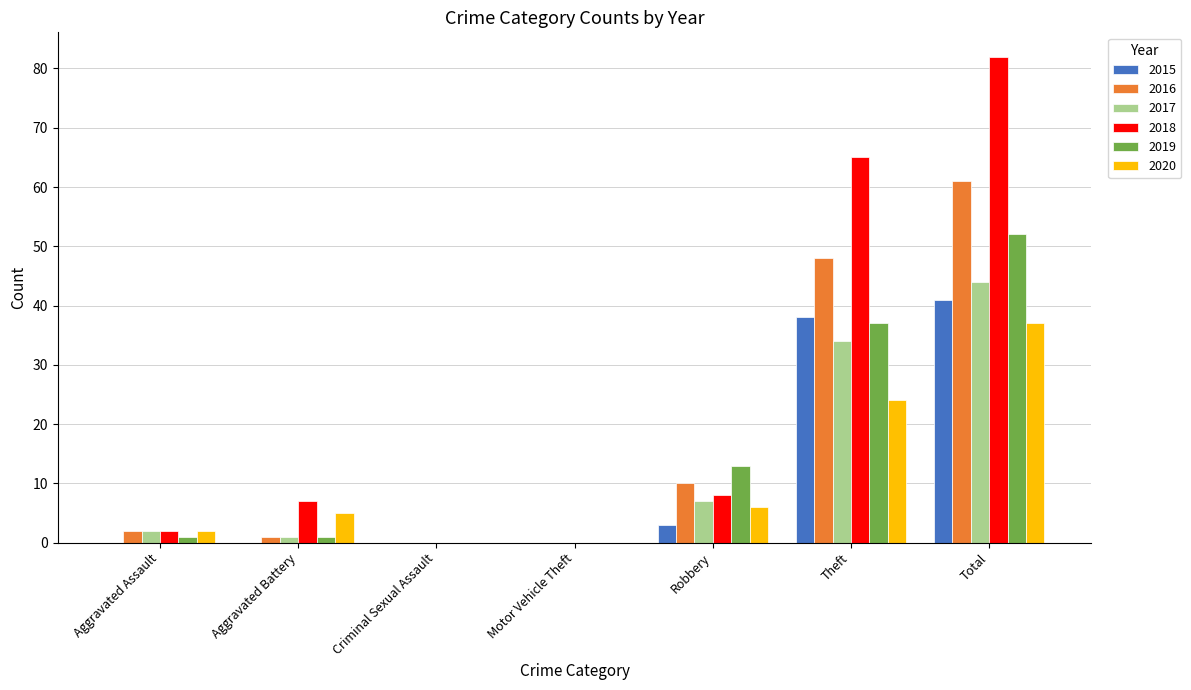

Reading left to right, transcribe all the data shown in this chart.

2015: Aggravated Assault=0	Aggravated Battery=0	Criminal Sexual Assault=0	Motor Vehicle Theft=0	Robbery=3	Theft=38	Total=41
2016: Aggravated Assault=2	Aggravated Battery=1	Criminal Sexual Assault=0	Motor Vehicle Theft=0	Robbery=10	Theft=48	Total=61
2017: Aggravated Assault=2	Aggravated Battery=1	Criminal Sexual Assault=0	Motor Vehicle Theft=0	Robbery=7	Theft=34	Total=44
2018: Aggravated Assault=2	Aggravated Battery=7	Criminal Sexual Assault=0	Motor Vehicle Theft=0	Robbery=8	Theft=65	Total=82
2019: Aggravated Assault=1	Aggravated Battery=1	Criminal Sexual Assault=0	Motor Vehicle Theft=0	Robbery=13	Theft=37	Total=52
2020: Aggravated Assault=2	Aggravated Battery=5	Criminal Sexual Assault=0	Motor Vehicle Theft=0	Robbery=6	Theft=24	Total=37